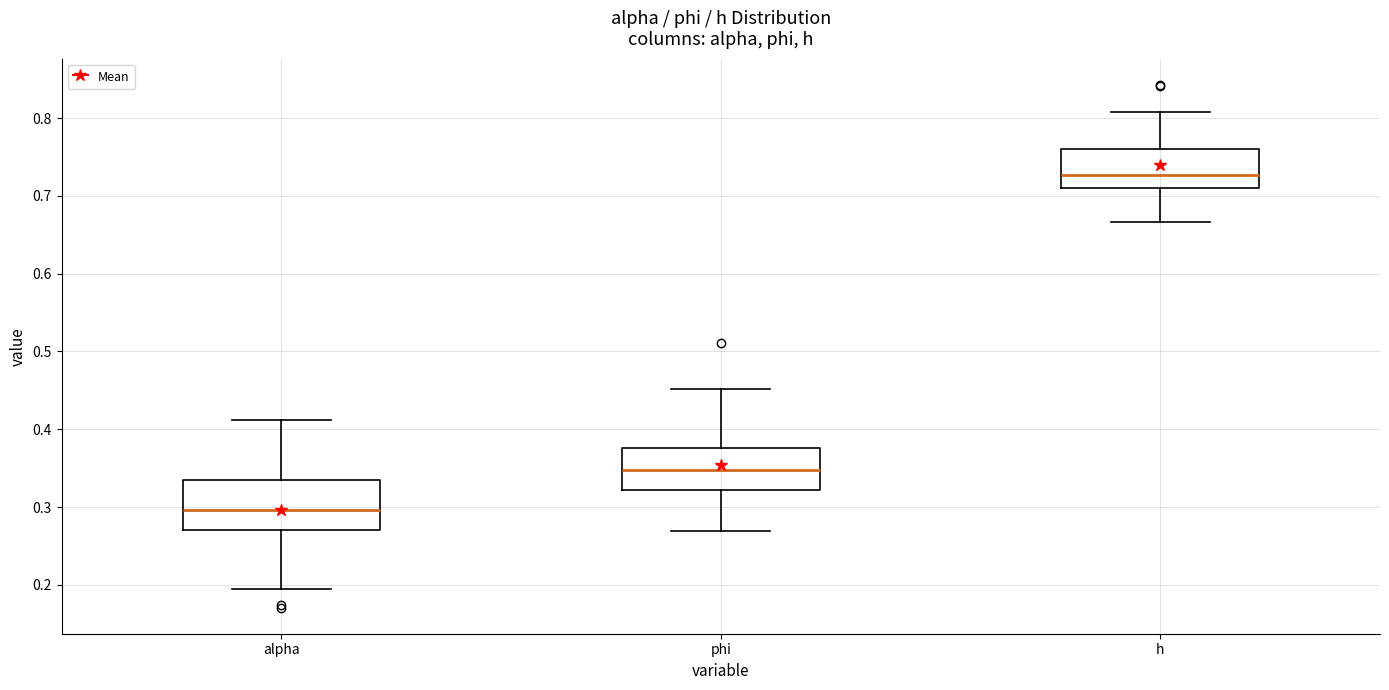

Reading left to right, transcribe this box plot: for each box, give where its median line is, the range the box spans, and where its two whiskers end, as read against the y-axis. The values are not printed on the chart, so give them approximately, as read against the axis.

alpha: median 0.30, box 0.27 to 0.33, whiskers 0.20 to 0.41
phi: median 0.35, box 0.32 to 0.38, whiskers 0.27 to 0.45
h: median 0.73, box 0.71 to 0.76, whiskers 0.67 to 0.81